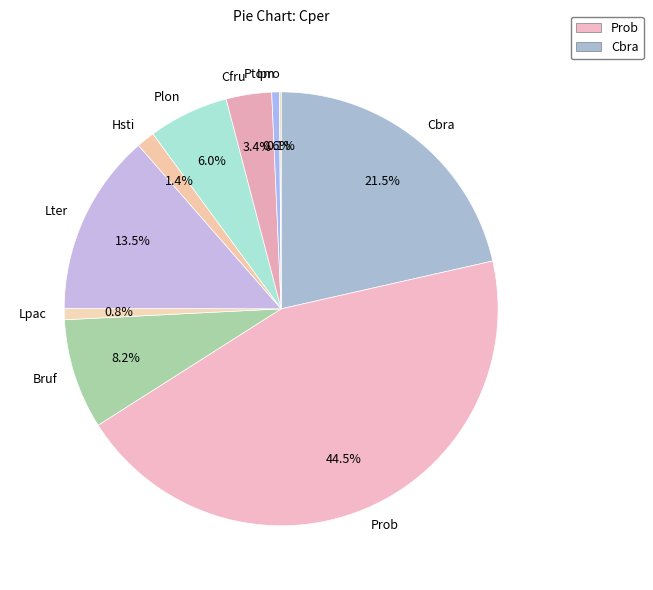

Which slice is the largest?

Prob